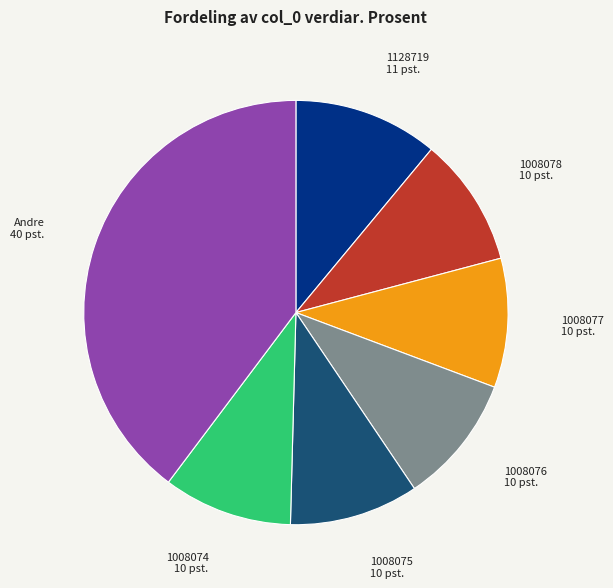

Is it true that 1128719 is 4% of the pie?

False